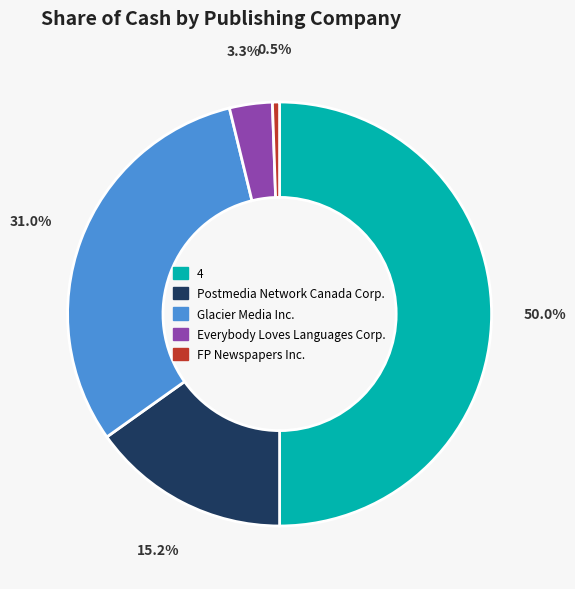

Is FP Newspapers Inc. the majority of the pie?

No